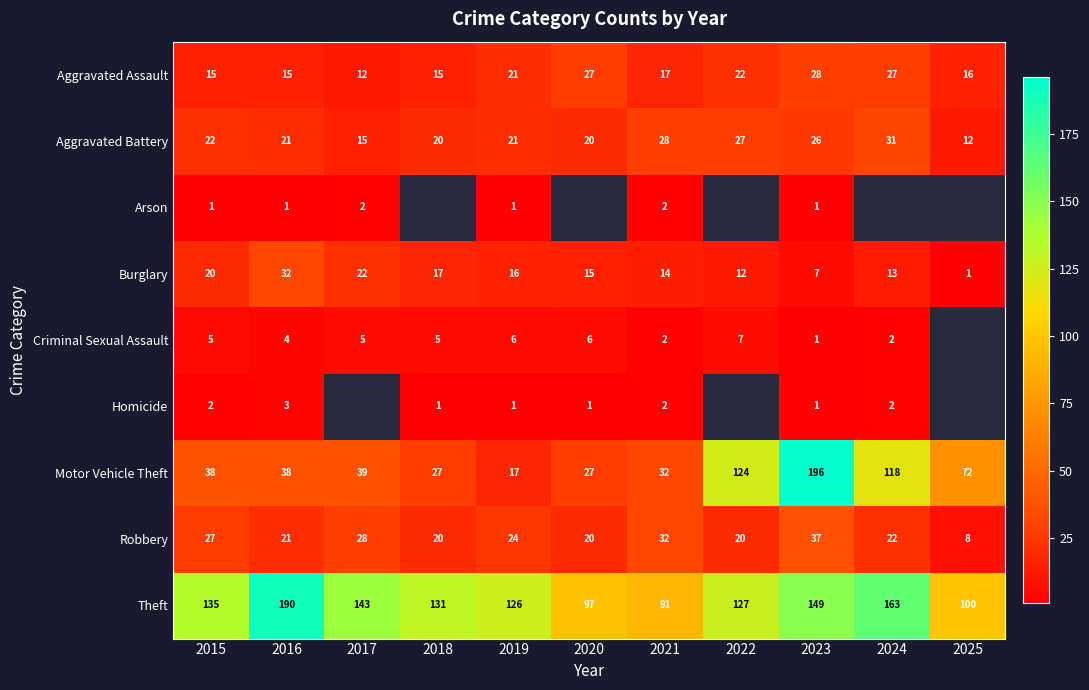

Between 2015 and 2016, which is larger?

2015